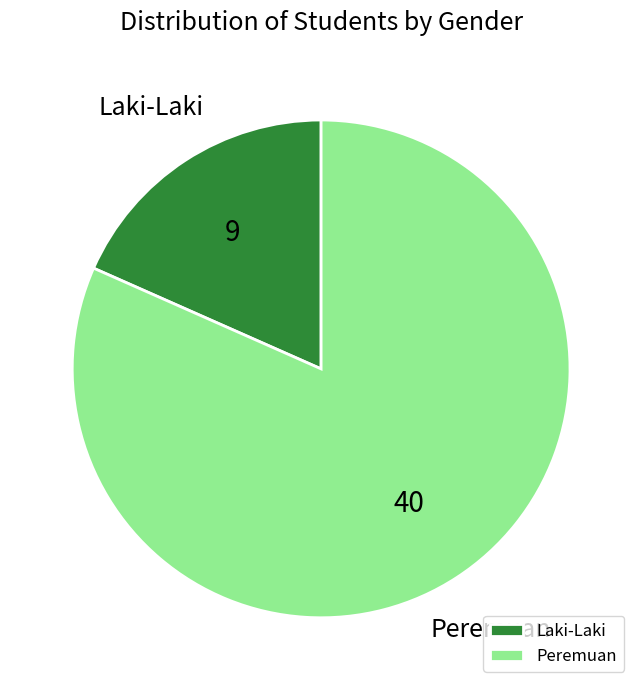

What is the ratio of the value at Peremuan to the value at Laki-Laki?

4.4